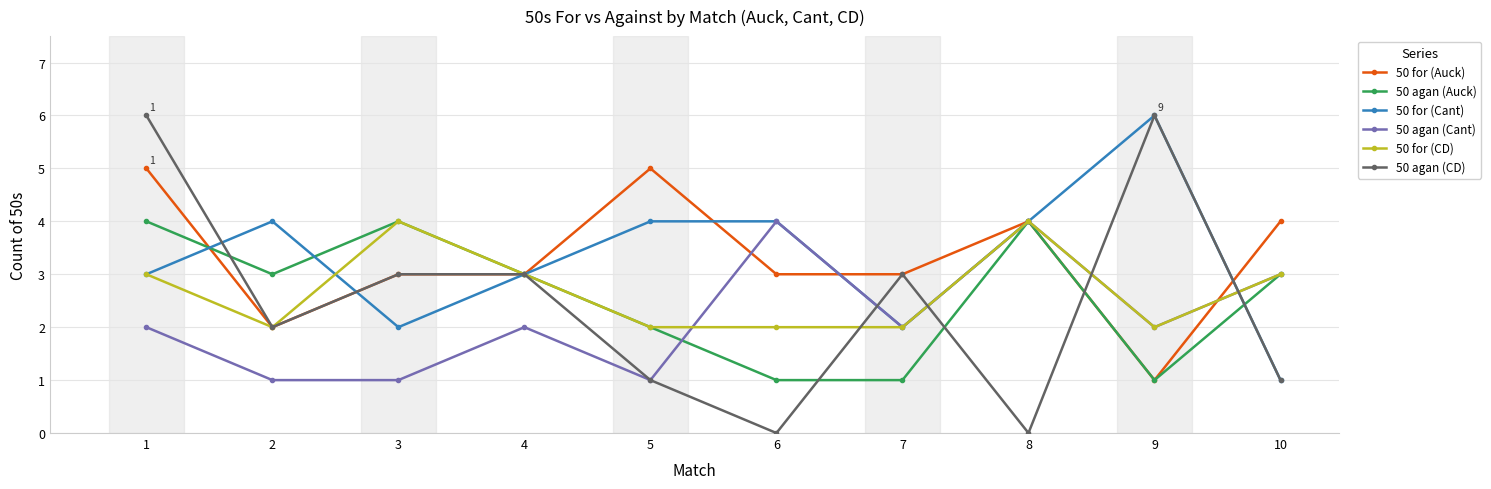

At how many categories does at least one series exceed 0?

10